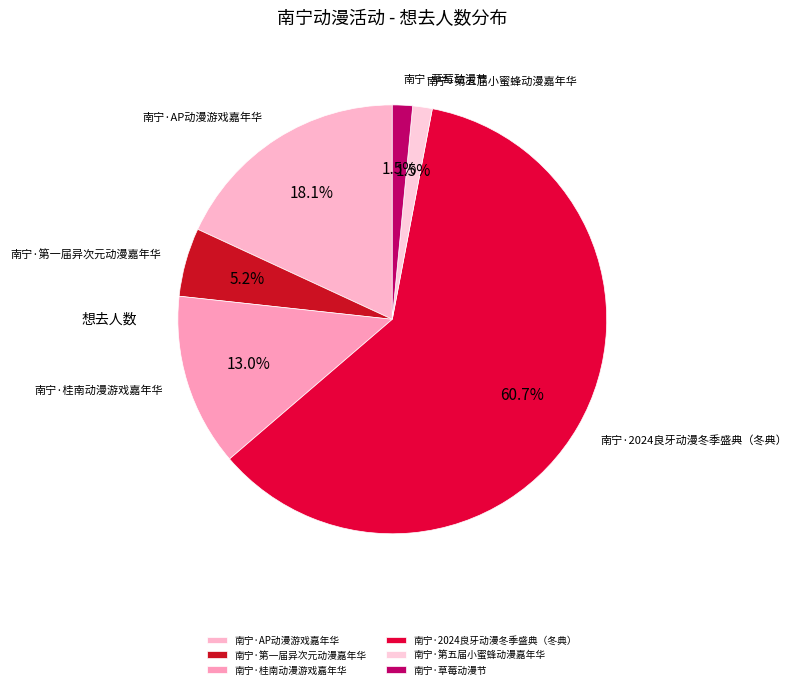

How many slices are in this pie chart?

6